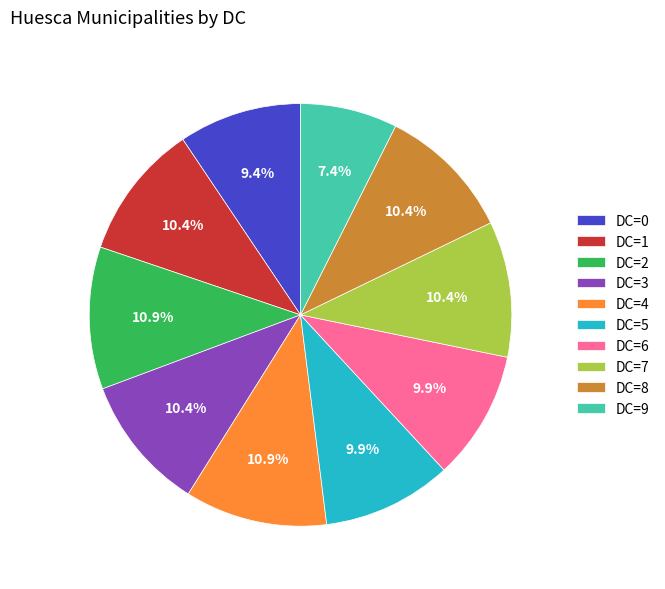

Count the number of slices in the pie.

10